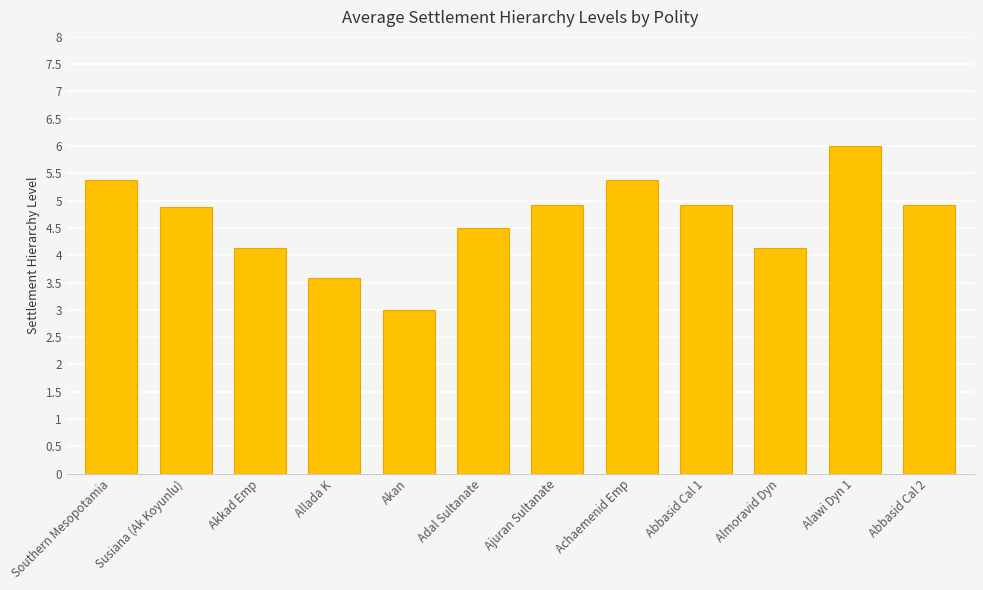

At which label does the data first exceed 4?

Southern Mesopotamia